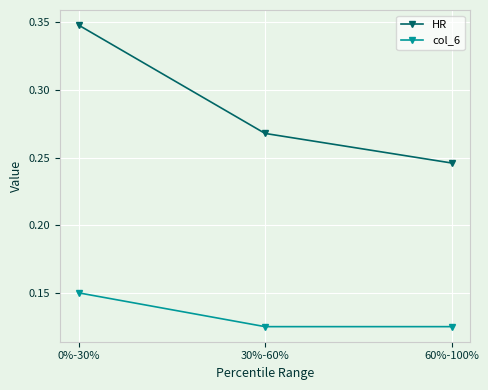

What is the label of the 1st point from the left?

0%-30%